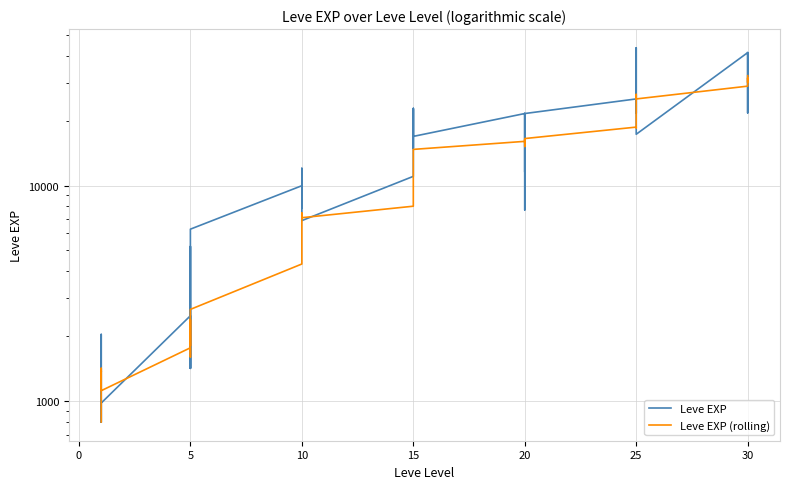

Is it true that Leve EXP (rolling) equals 3653 at 10?

False